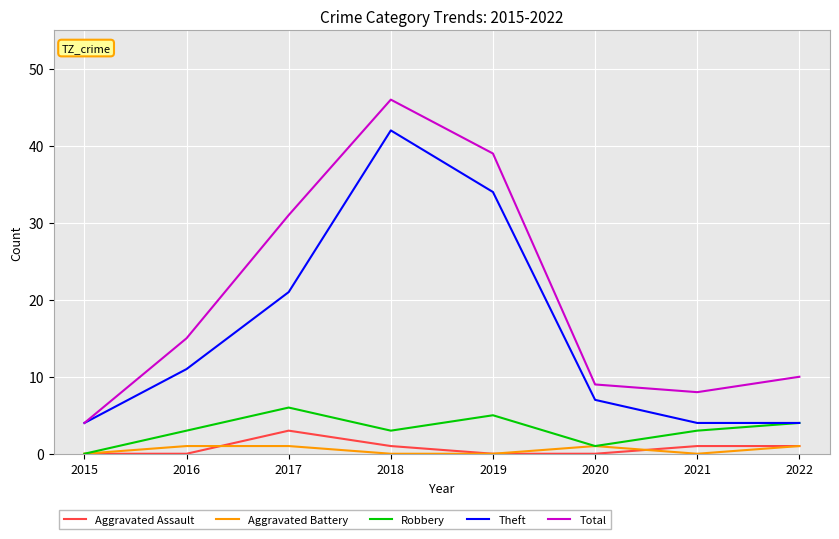

What is the spread (max minus min) of values at 2015?

4